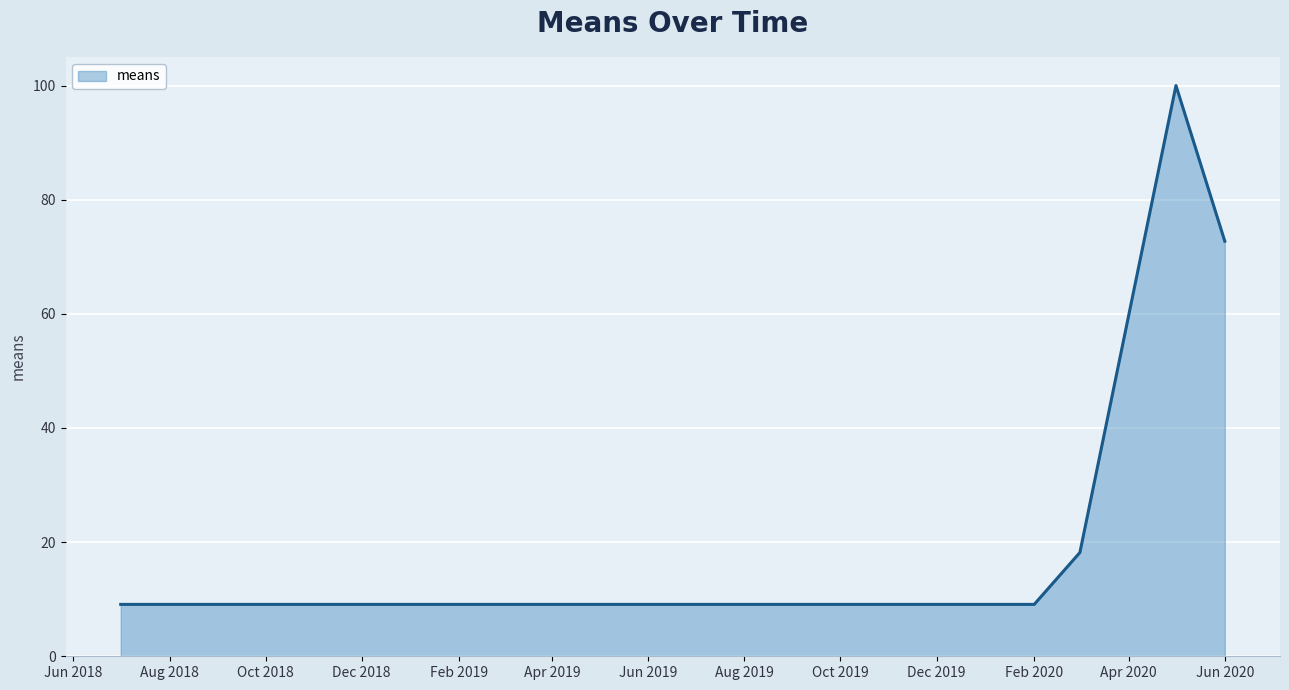

What is the difference between the maximum and minimum values?

90.9